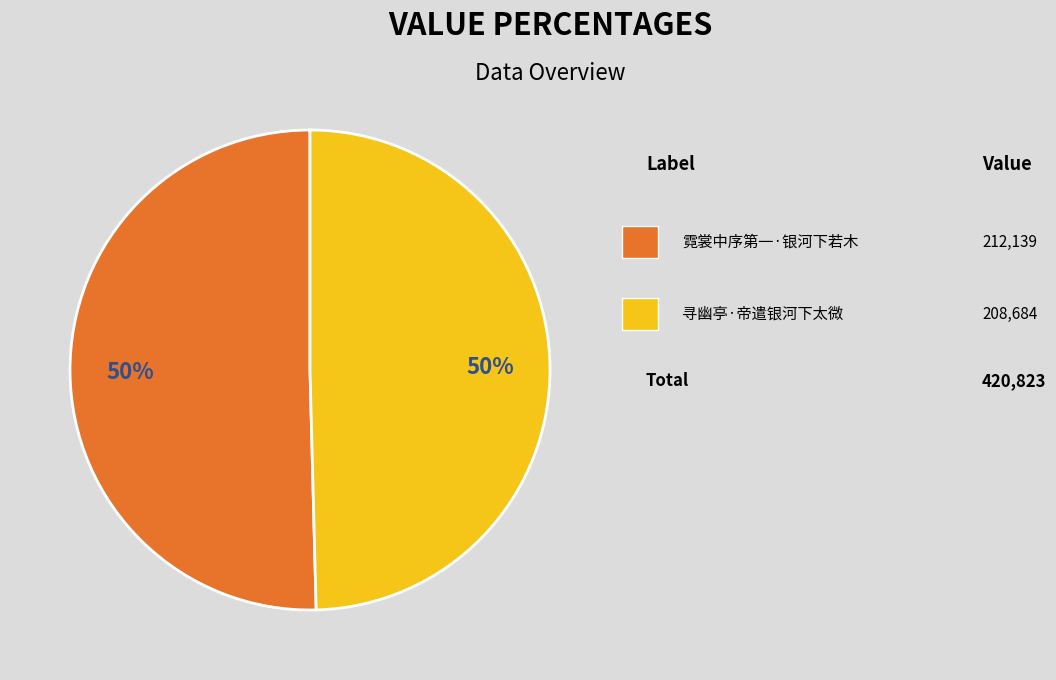

To the nearest percent, what is the average slice percentage?

50%